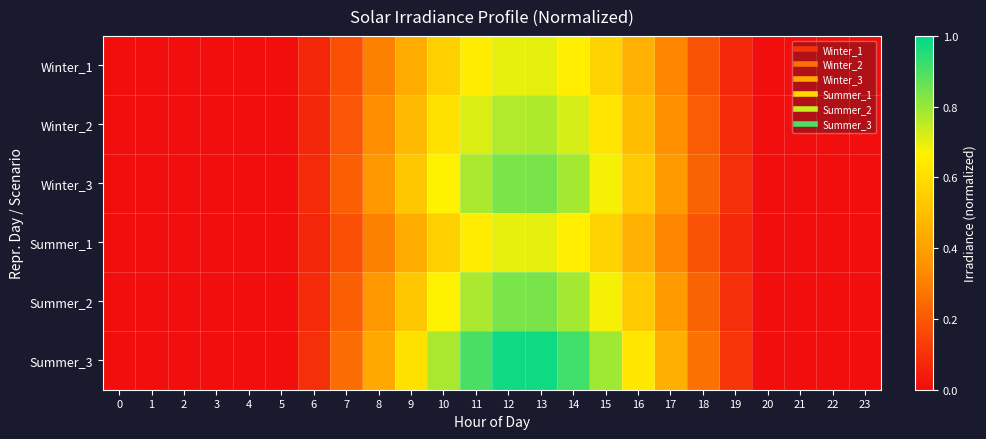

At which category is the sum across all series the highest?

13